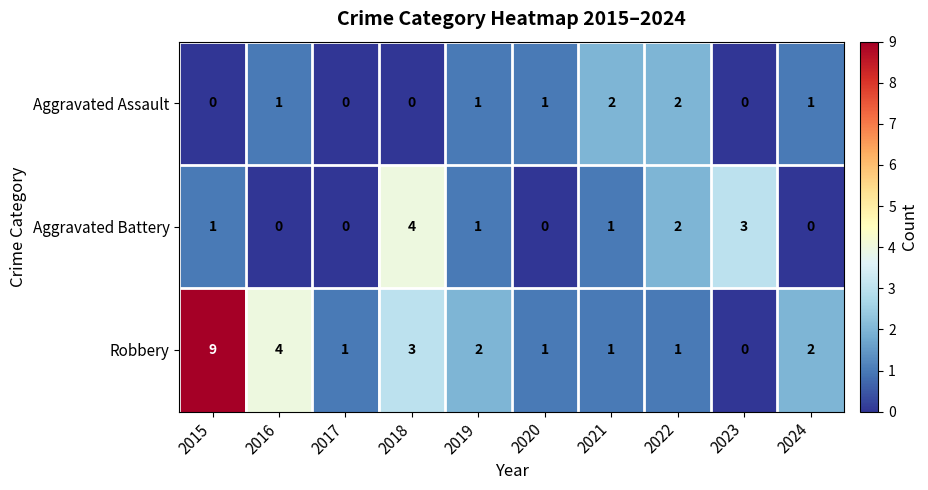

What is the maximum value shown in the chart?

9